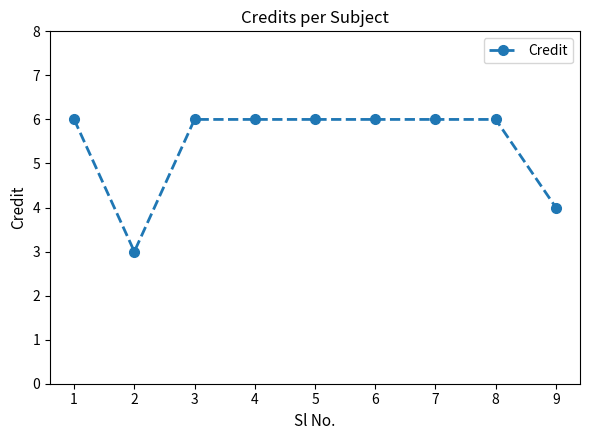

Reading left to right, transcribe all the data shown in this chart.

6	3	6	6	6	6	6	6	4